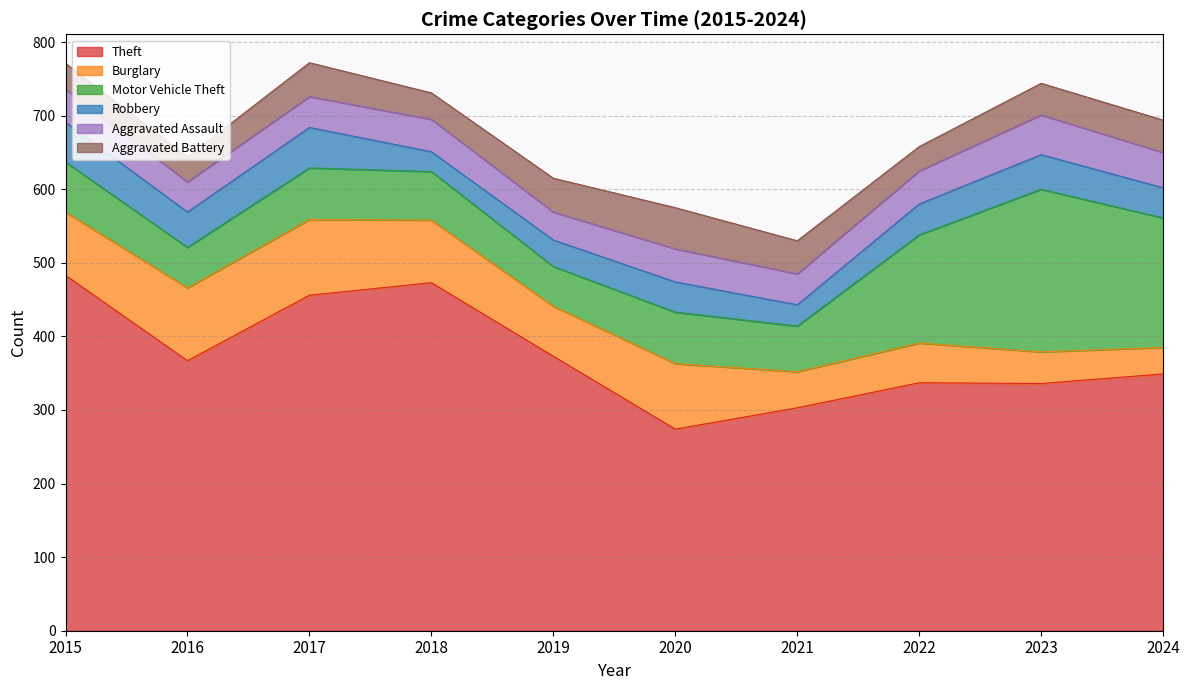

List the labels in order of Motor Vehicle Theft value, smallest first.

2019, 2016, 2021, 2018, 2015, 2017, 2020, 2022, 2024, 2023